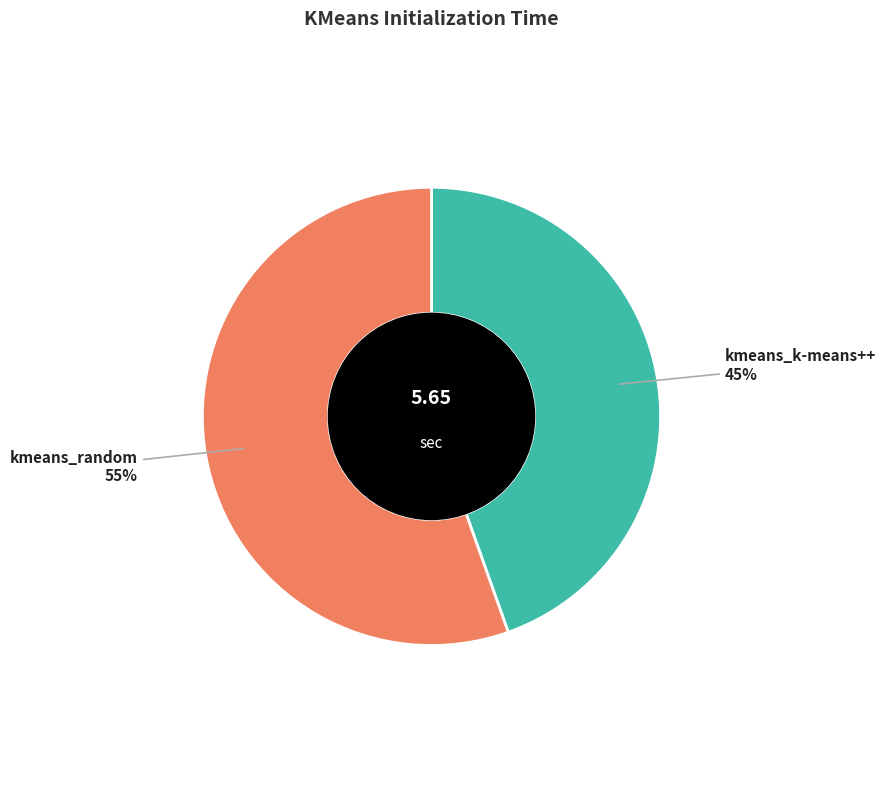

Is there a majority slice in this chart?

Yes